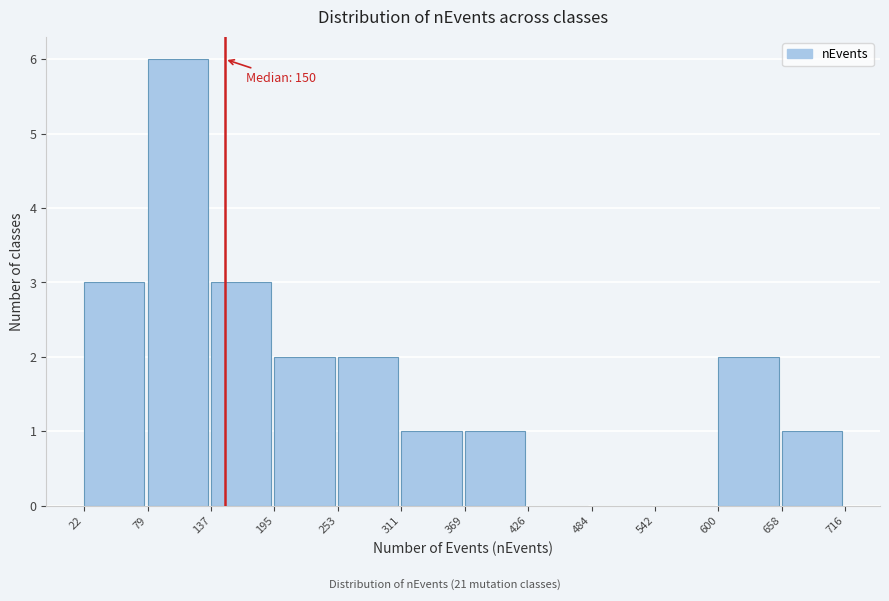

Which range on the x-axis has the tallest bar?

79 to 137